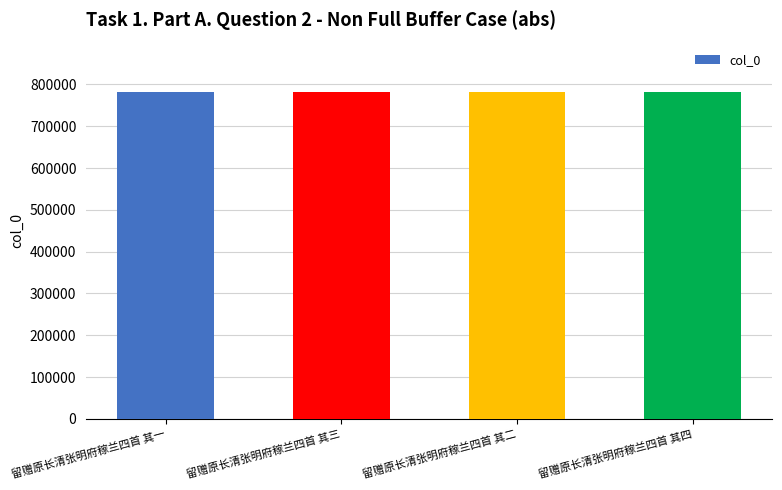

What is the smallest value displayed?

782482